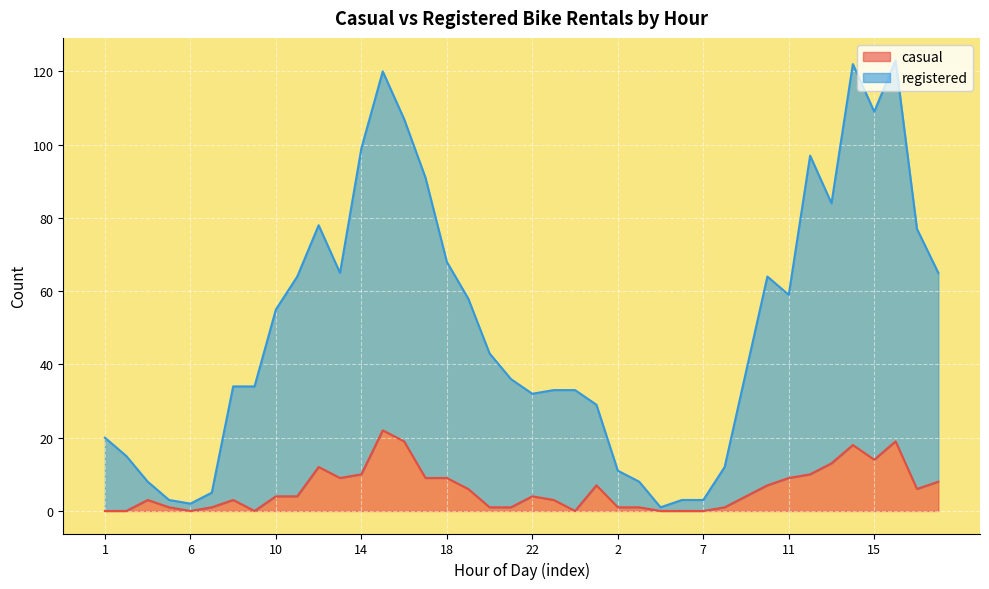

What are all the series names shown in the legend?

casual, registered